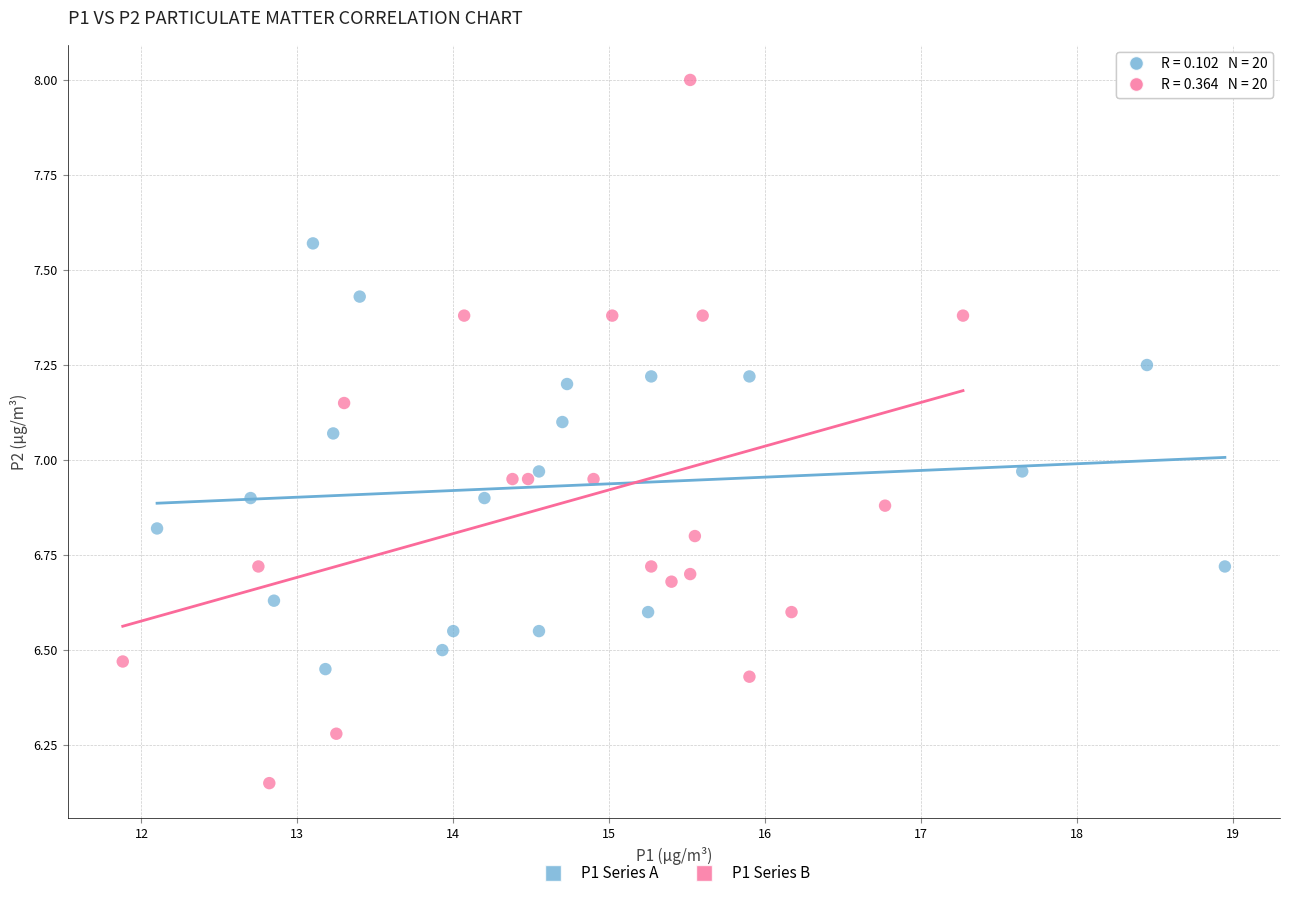

What are all the series names shown in the legend?

P1 Series A, P1 Series B